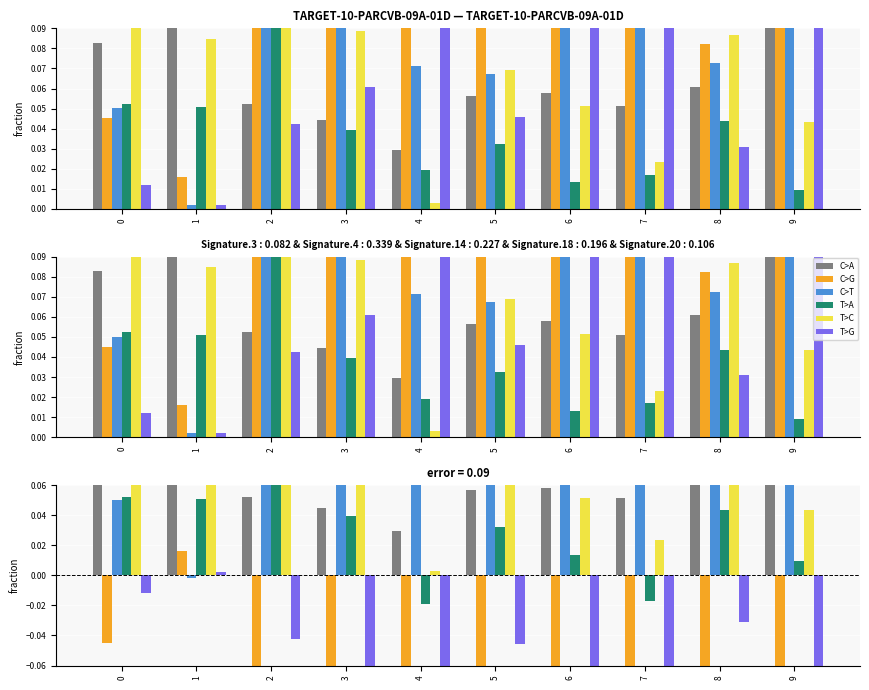

How many bars are there in total?

60